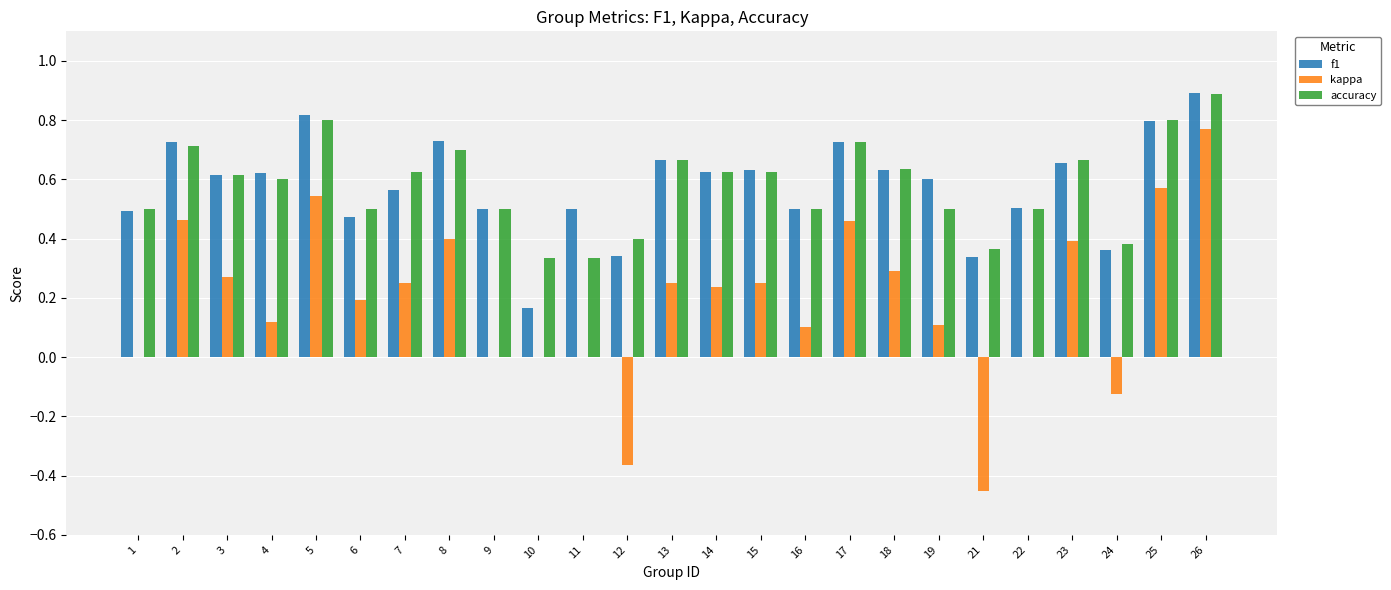

Count the number of data series in this chart.

3